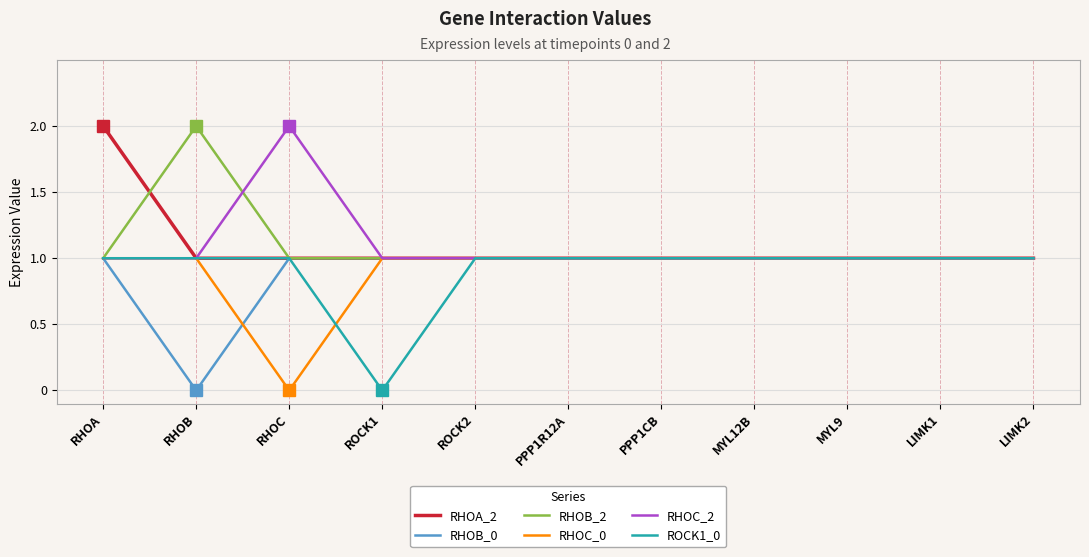

What are all the series names shown in the legend?

RHOA_2, RHOB_0, RHOB_2, RHOC_0, RHOC_2, ROCK1_0